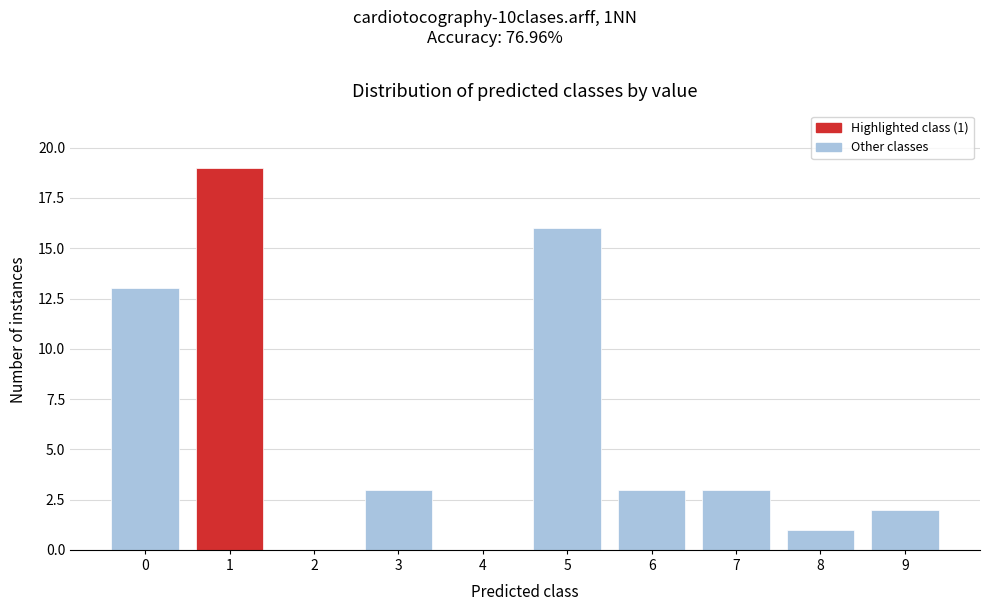

Reading left to right, list all the values displayed in this chart.

0=13	1=19	2=0	3=3	4=0	5=16	6=3	7=3	8=1	9=2